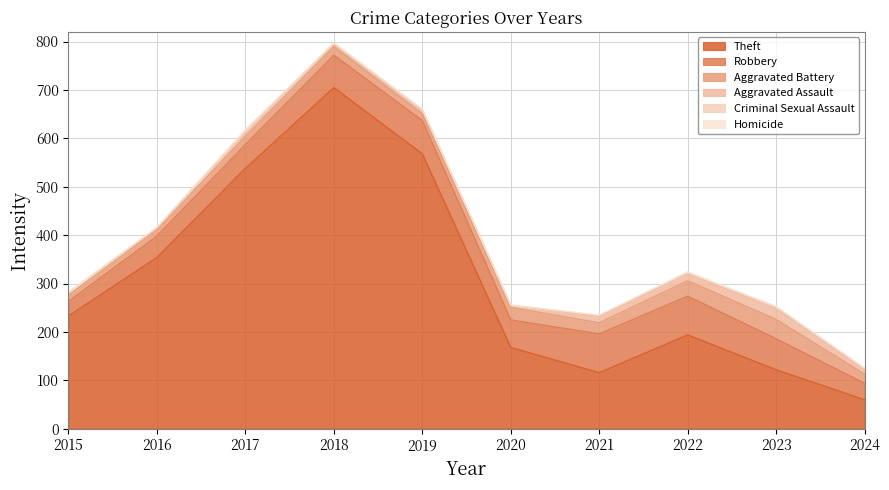

At which category does the chart reach its minimum across all series?

2015